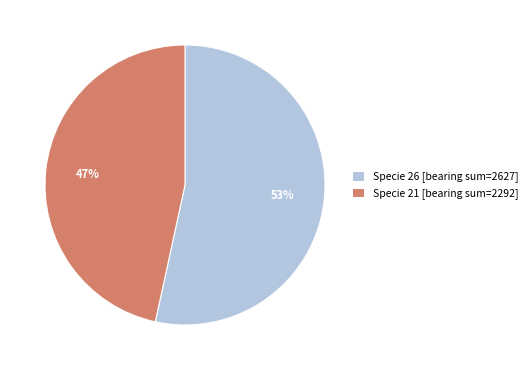

Between Specie 21 [bearing sum=2292] and Specie 26 [bearing sum=2627], which is larger?

Specie 26 [bearing sum=2627]